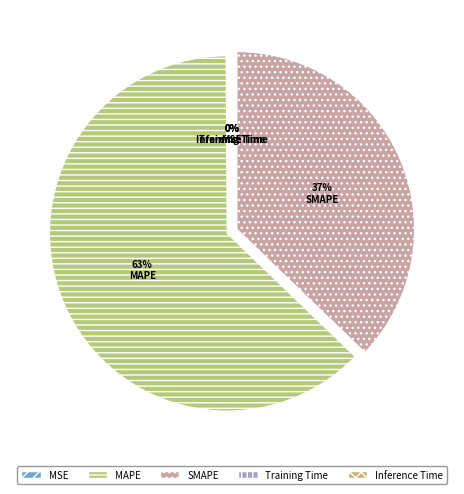

To the nearest percent, what is the average slice percentage?

20%